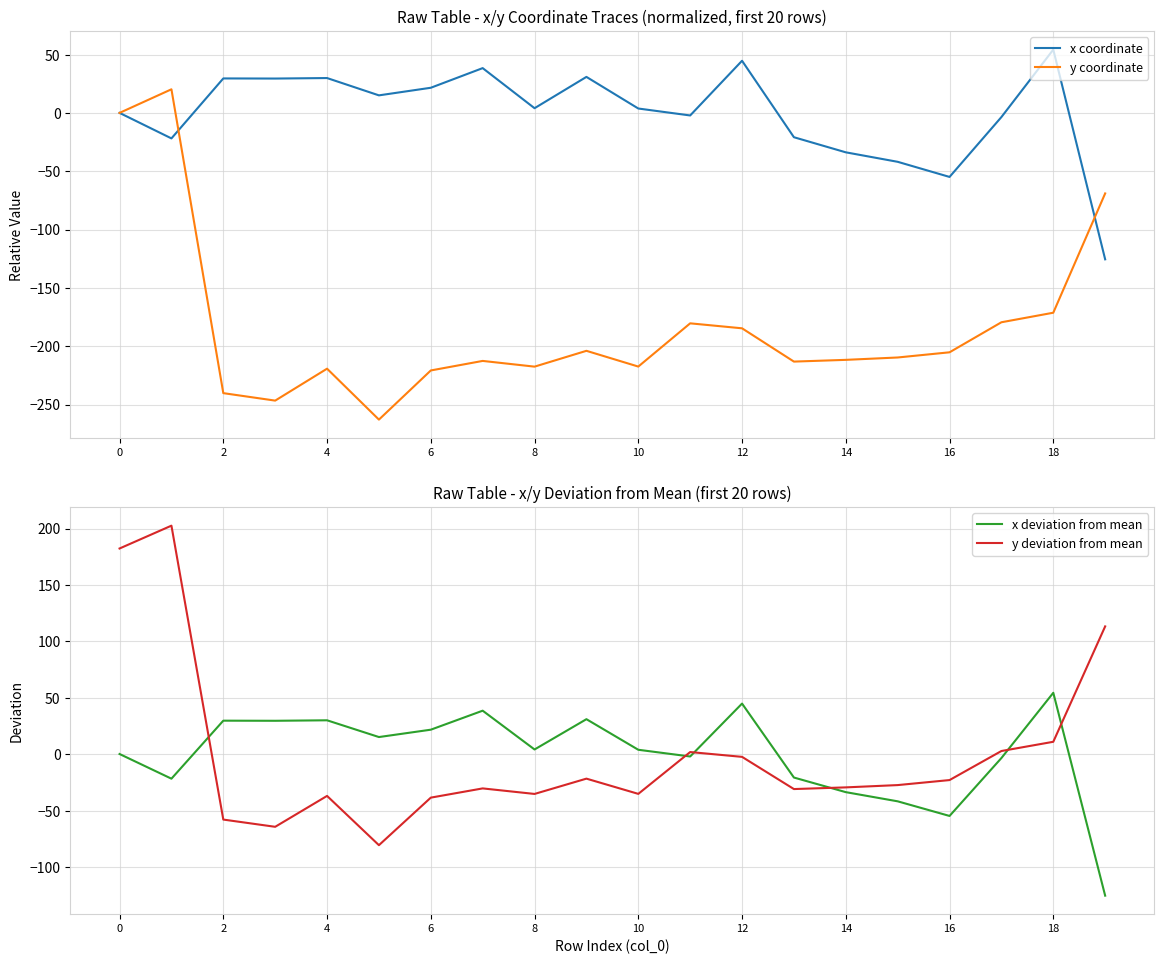

How many lines are shown in the chart?

4